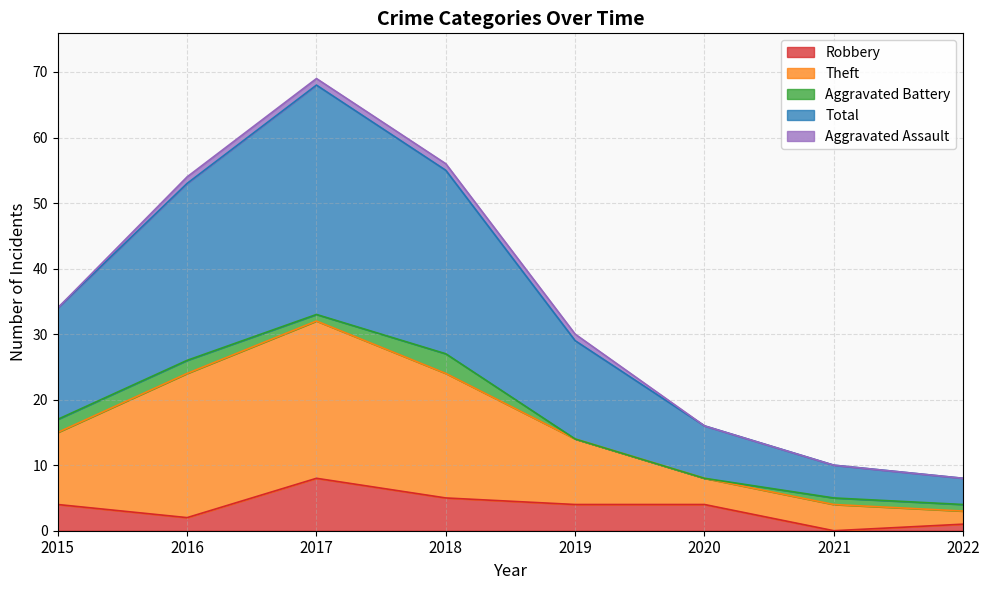

What is the greatest value displayed?

69